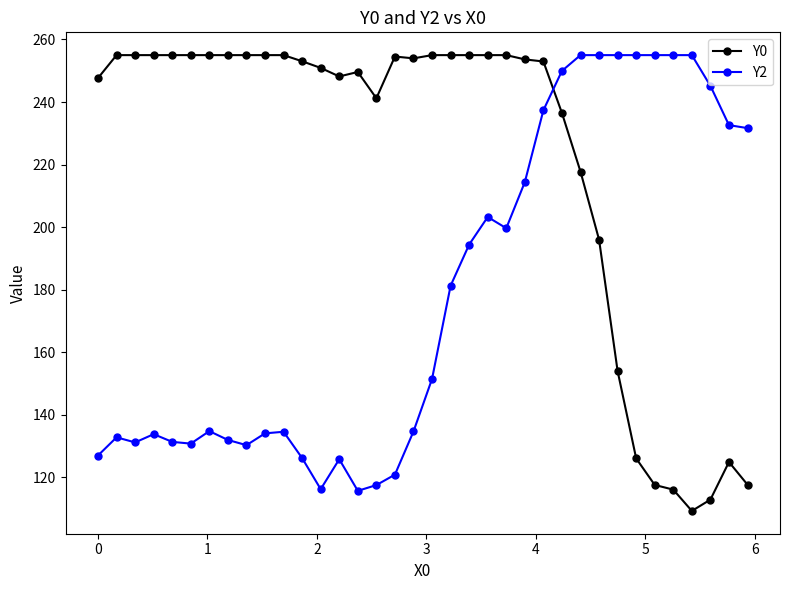

Which series has the largest range (max minus min)?

Y0